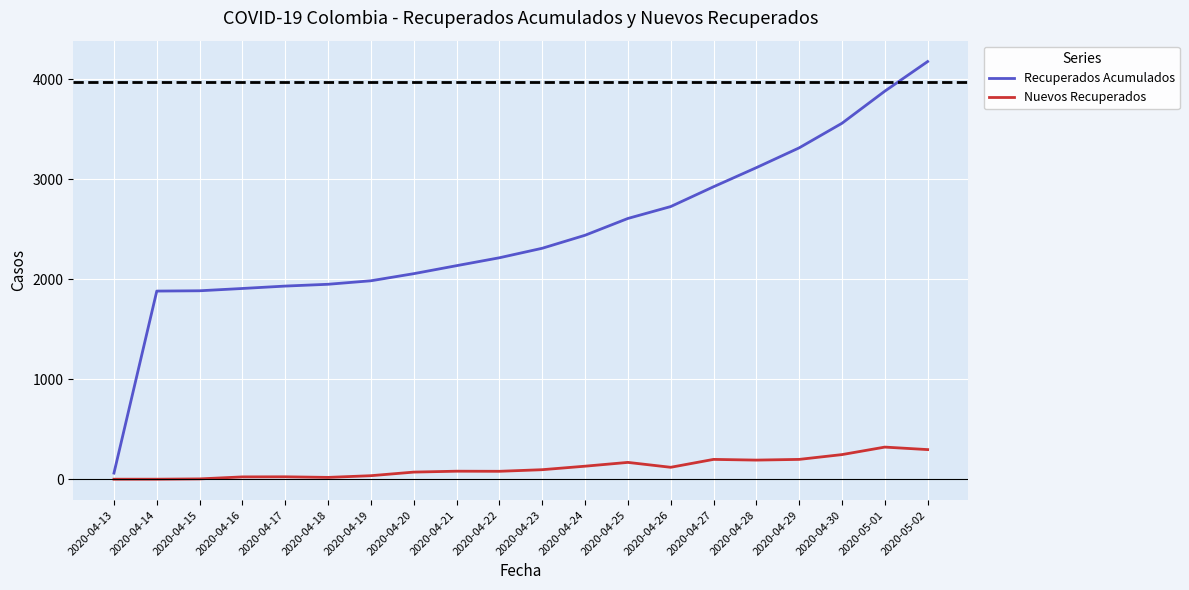

What is the difference between the maximum and minimum values in the Nuevos Recuperados series?

321